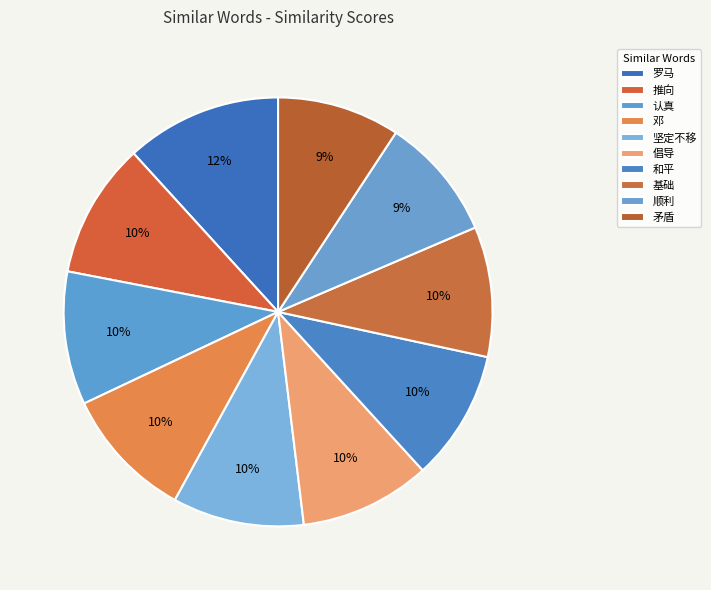

How many slices are in this pie chart?

10